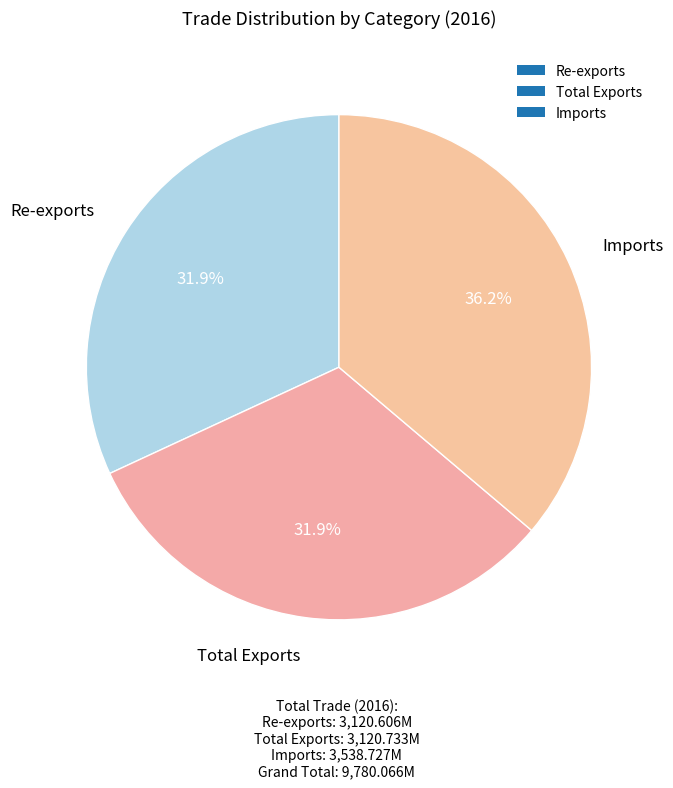

What percentage is the Imports slice, to the nearest percent?

36%